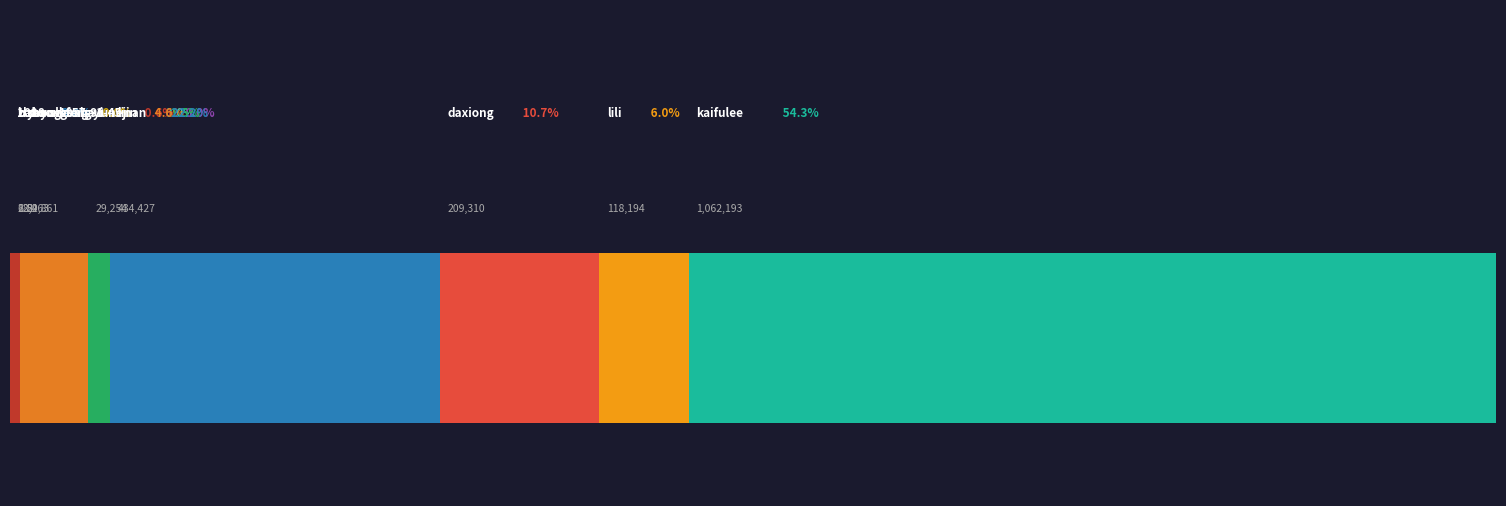

What is the difference between the second highest and minimum values?

434425